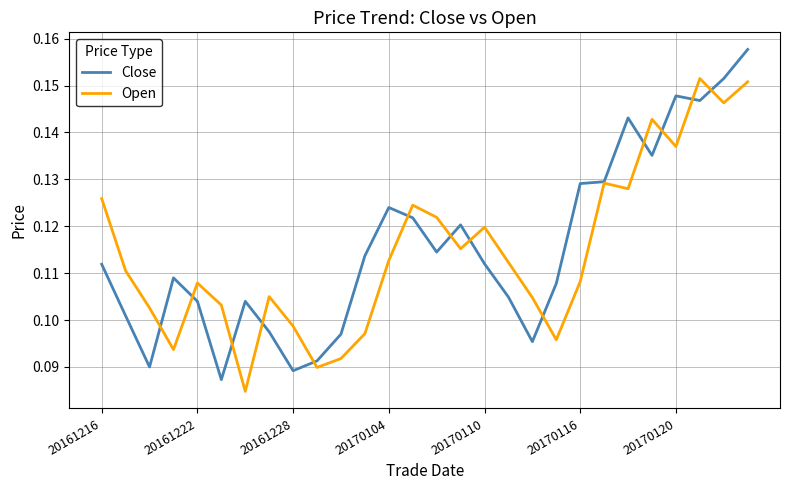

List the series in order of their peak value, highest first.

Close, Open